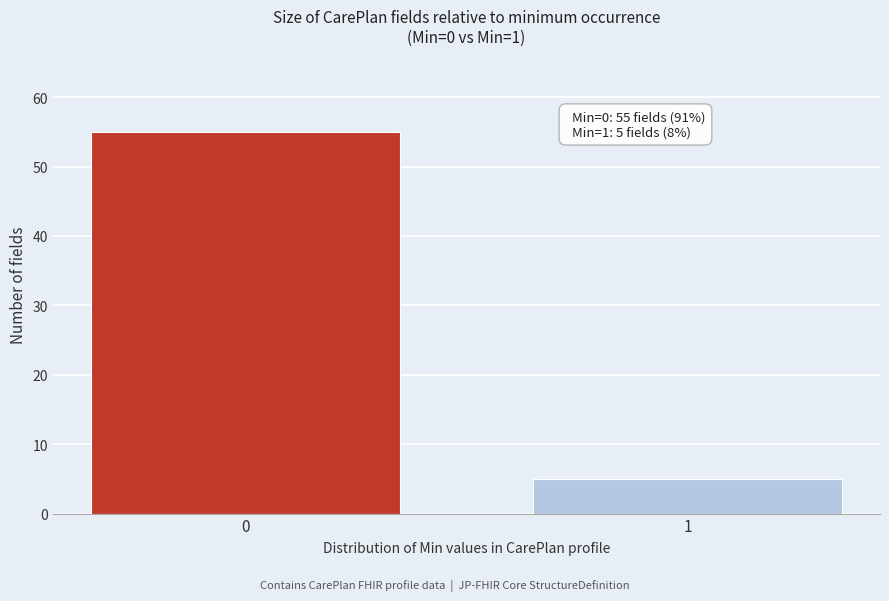

Reading left to right, list all the values displayed in this chart.

0=55	1=5